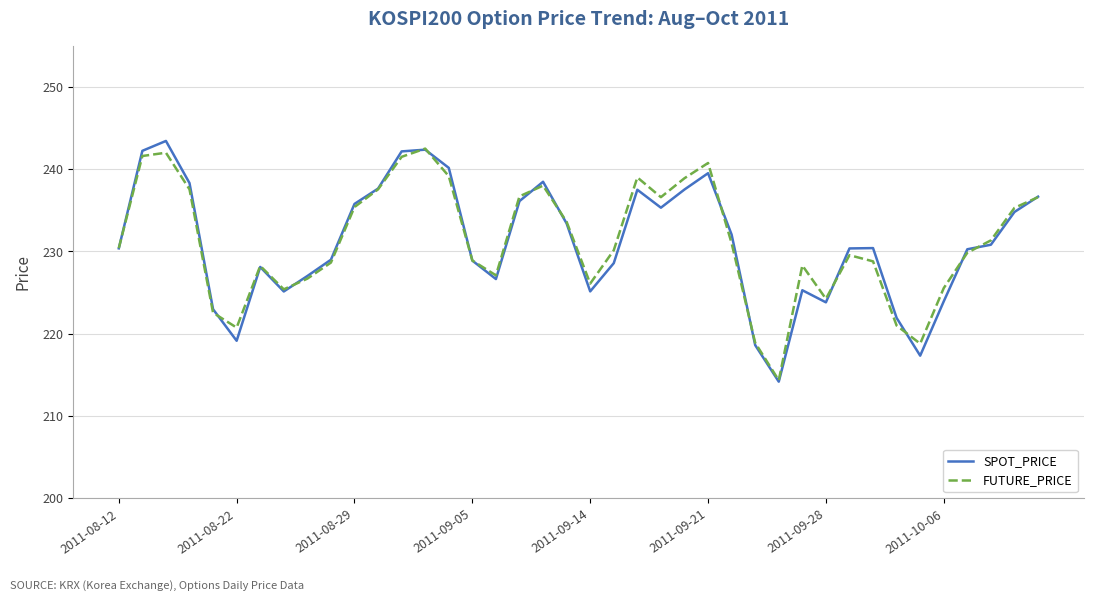

Which series has the widest spread of values?

SPOT_PRICE